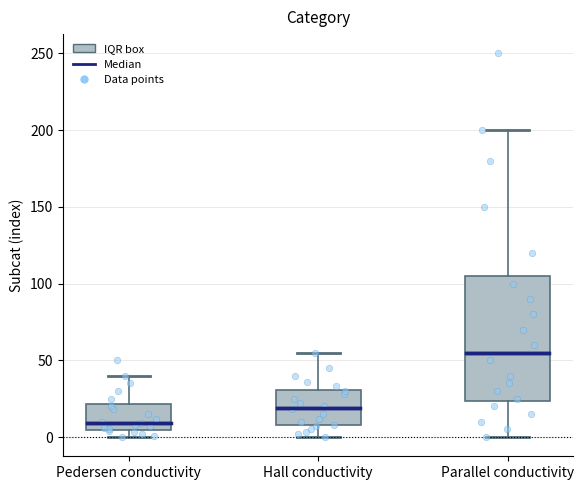

Reading left to right, transcribe this box plot: for each box, give where its median line is, the range the box spans, and where its two whiskers end, as read against the y-axis. The values are not printed on the chart, so give them approximately, as read against the axis.

Pedersen conductivity: median 10, box 5 to 20, whiskers 0 to 40
Hall conductivity: median 20, box 10 to 30, whiskers 0 to 55
Parallel conductivity: median 55, box 25 to 105, whiskers 0 to 200